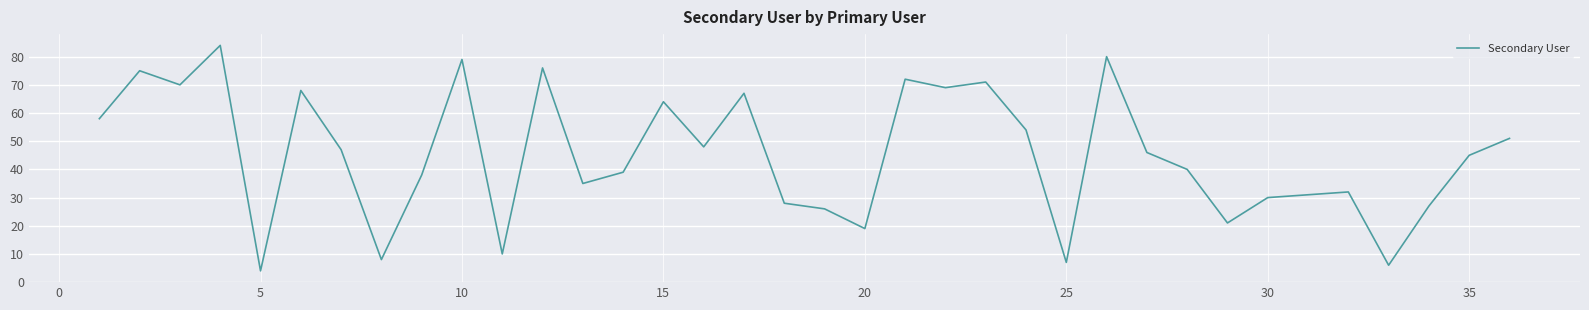

What is the smallest value displayed?

4